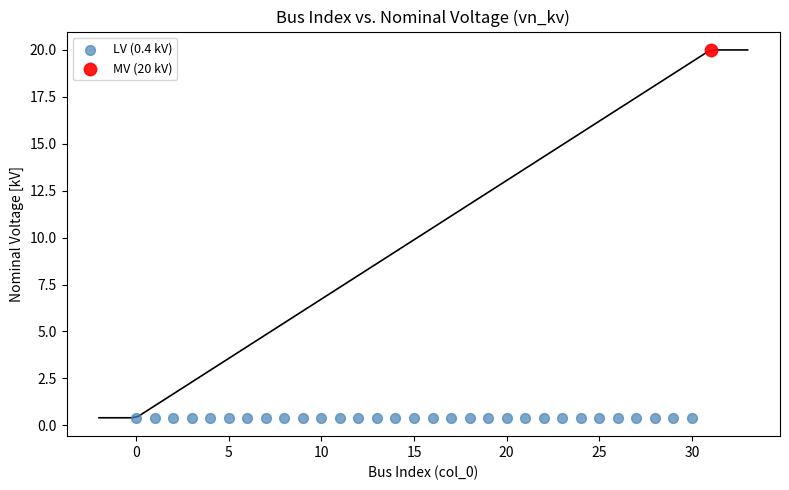

What are all the series names shown in the legend?

LV (0.4 kV), MV (20 kV)